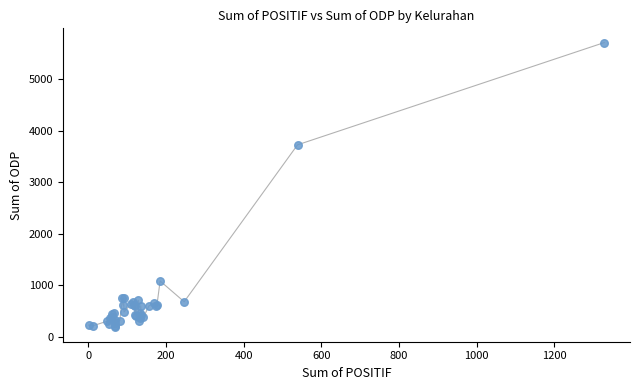

What Y value in the scatter plot is closest to 2943?

3723